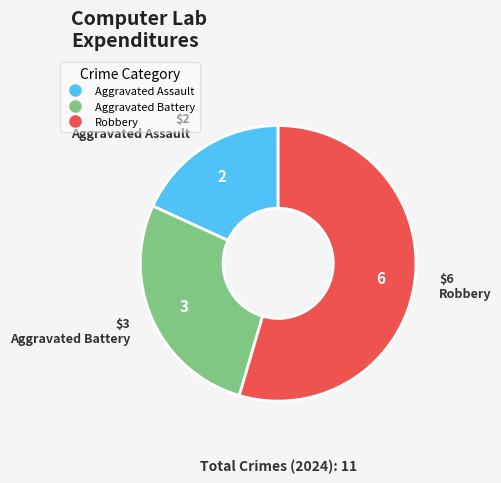

Is there a majority slice in this chart?

Yes